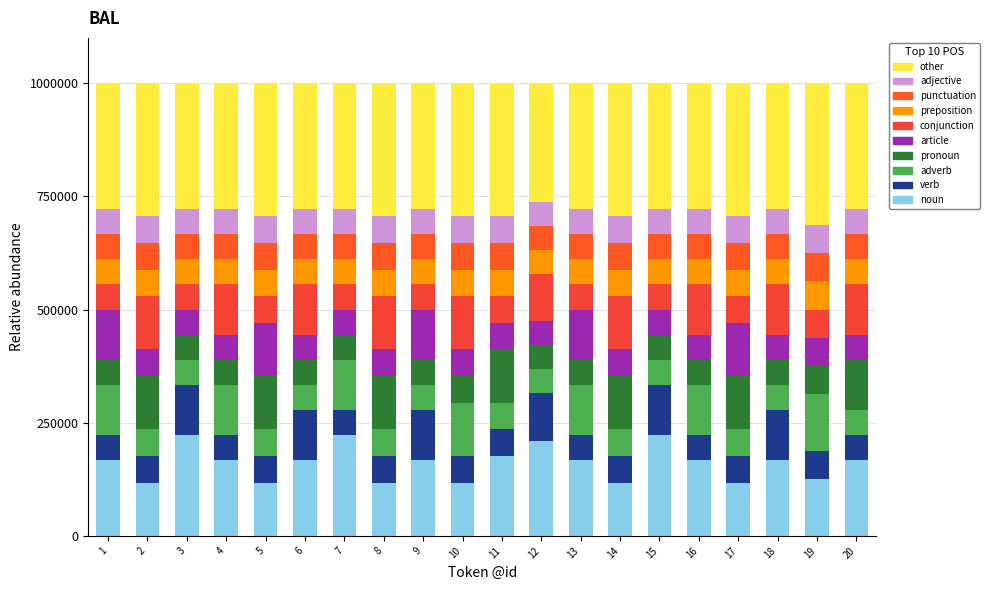

How many bars are there in total?

20